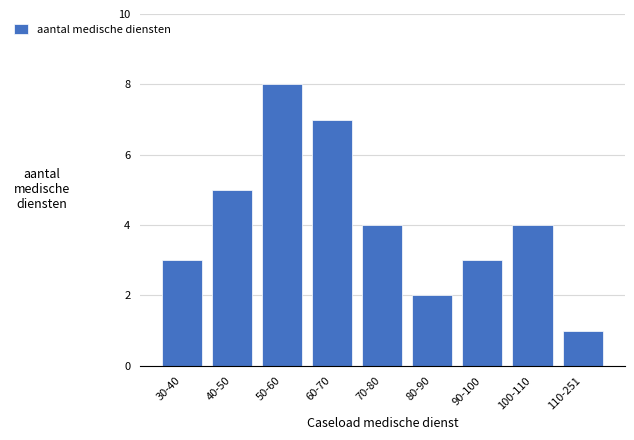

Reading left to right, transcribe all the data shown in this chart.

30-40=3	40-50=5	50-60=8	60-70=7	70-80=4	80-90=2	90-100=3	100-110=4	110-251=1